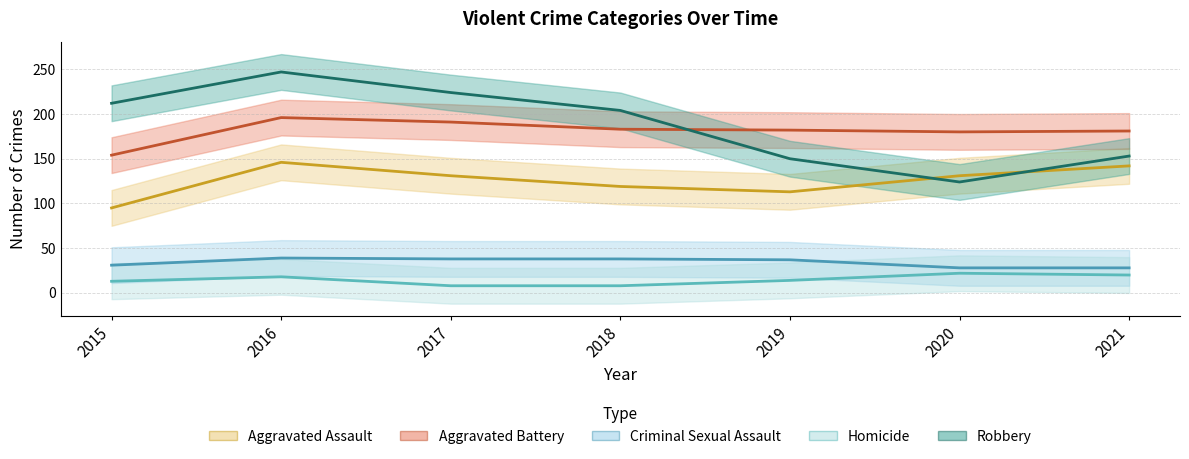

At which category is the sum across all series the highest?

2016